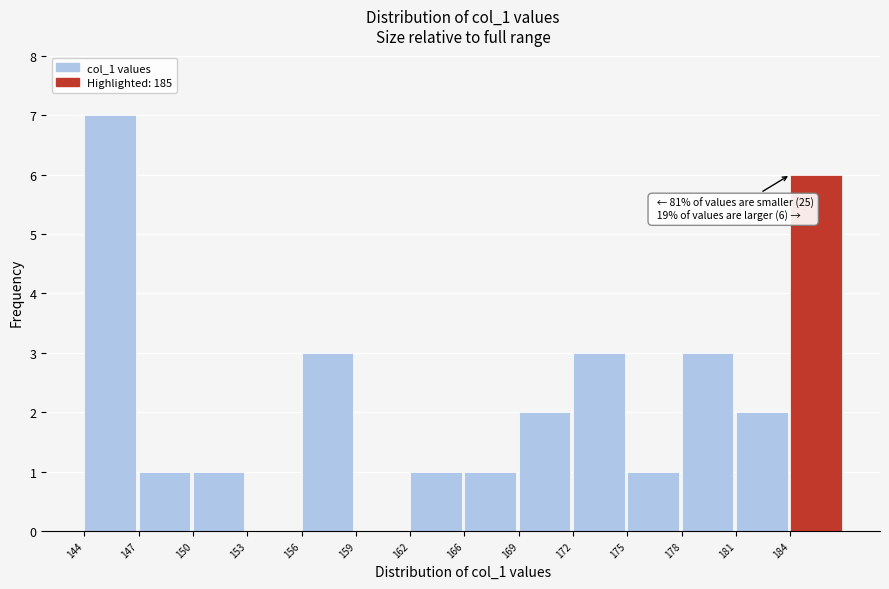

Reading right to left, transcribe all the data shown in this chart.

184=6	181=2	178=3	175=1	172=3	169=2	166=1	162=1	159=0	156=3	153=0	150=1	147=1	144=7